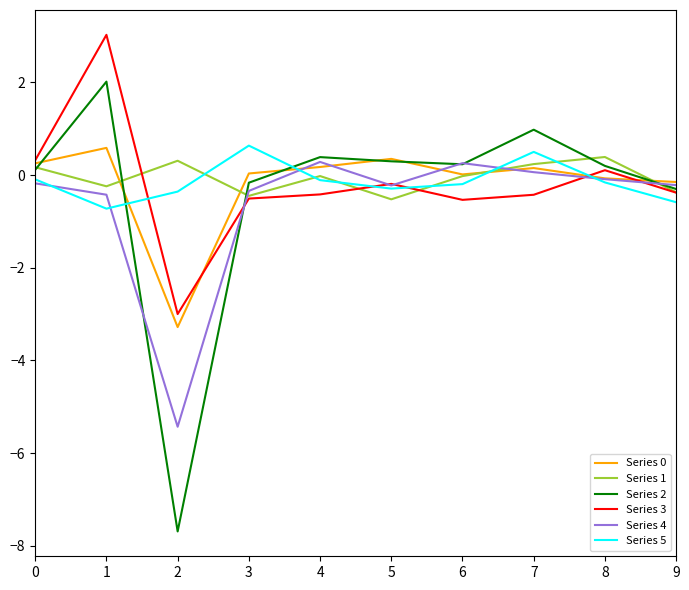

Where is the first local minimum for Series 5?

1